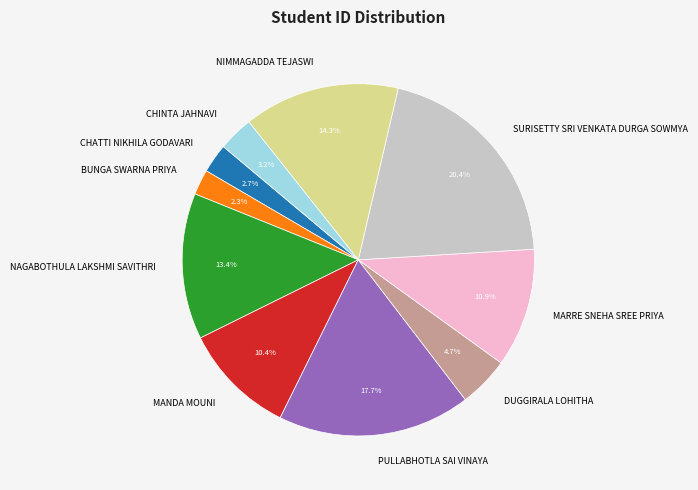

Between CHATTI NIKHILA GODAVARI and DUGGIRALA LOHITHA, which is larger?

DUGGIRALA LOHITHA